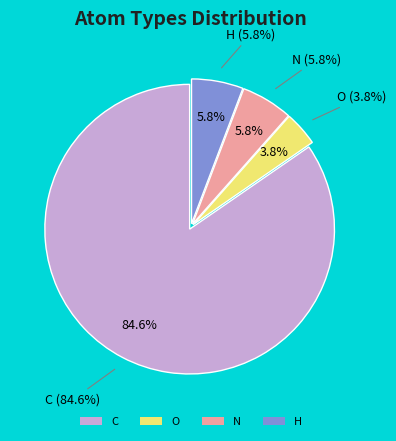

Is it true that N is 6% of the pie?

True